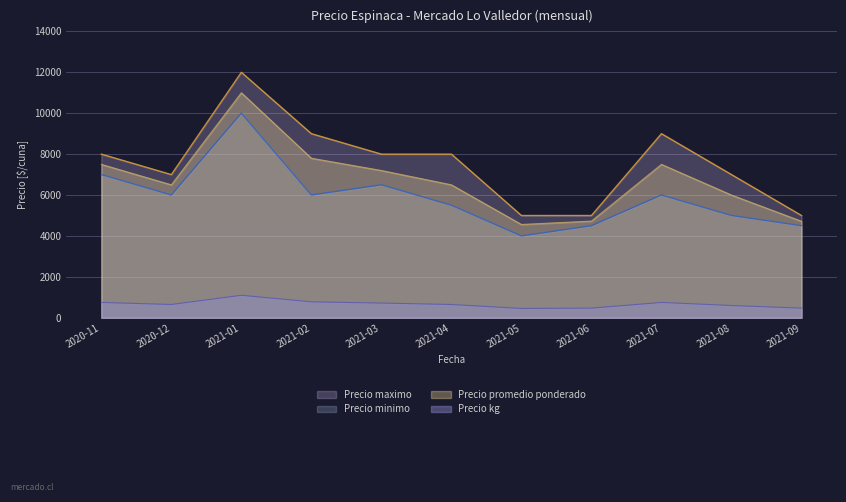

What are all the series names shown in the legend?

Precio maximo, Precio minimo, Precio promedio ponderado, Precio kg